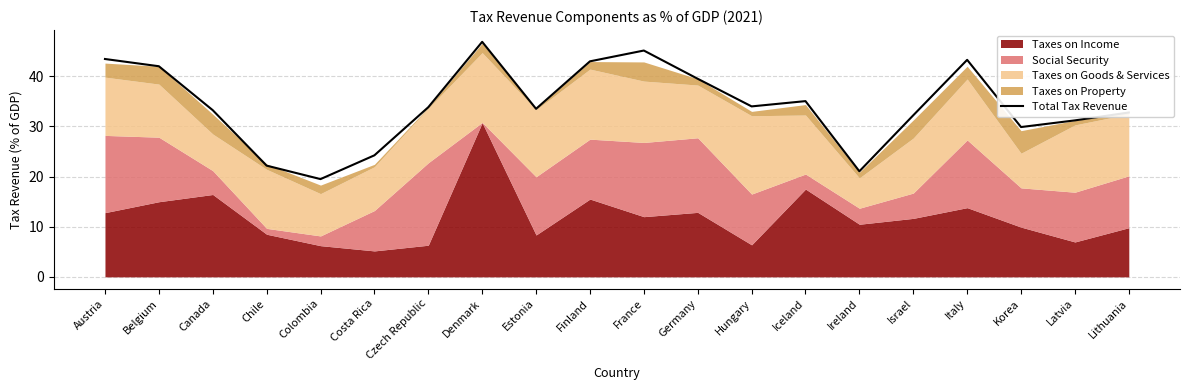

Does the chart display data point markers on the line(s)?

No